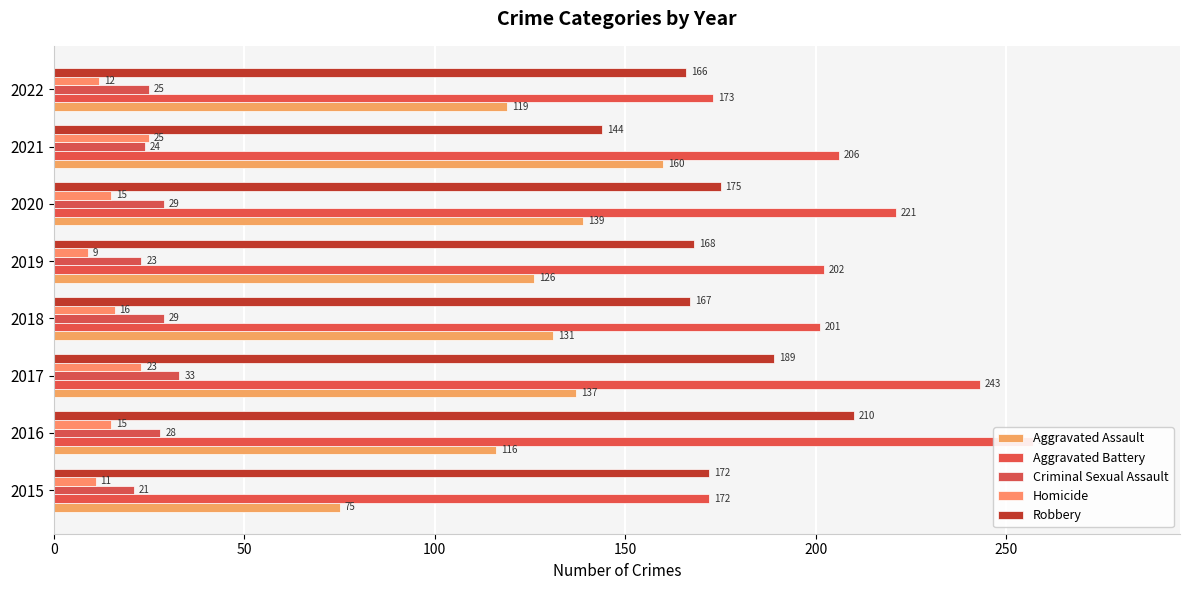

What is the lowest value of the Homicide series?

9